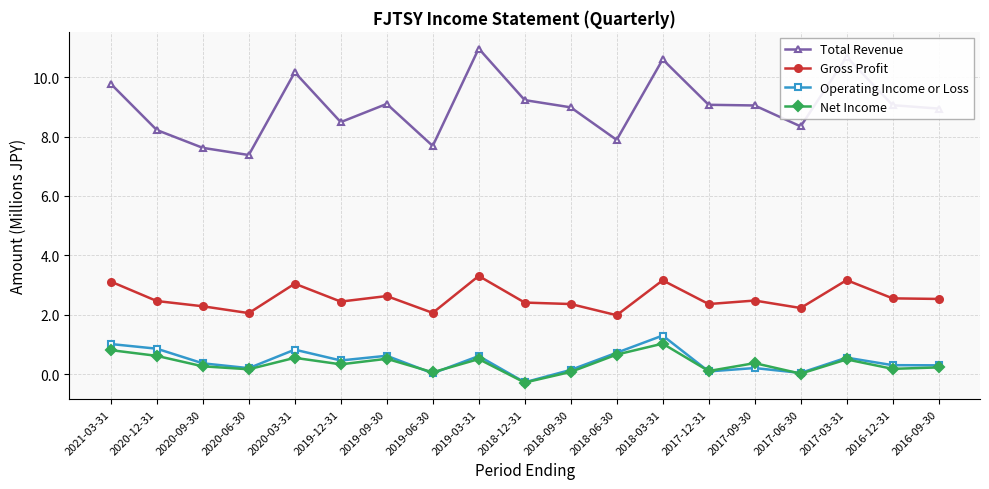

In Operating Income or Loss, how many points are lower than both neighbors (excluding endpoints)?

6